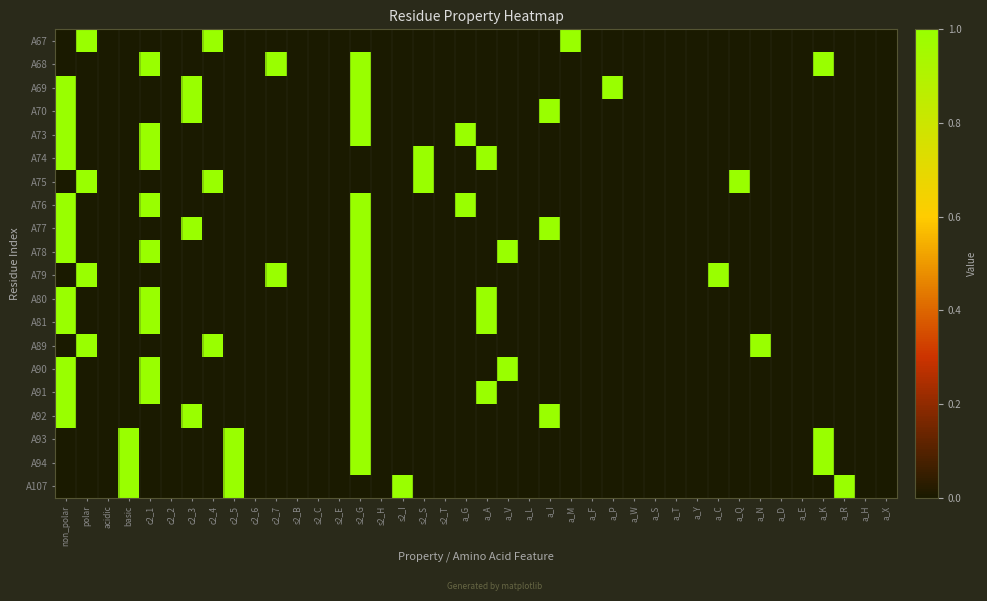

Which has a higher value, a_A or a_R?

a_A